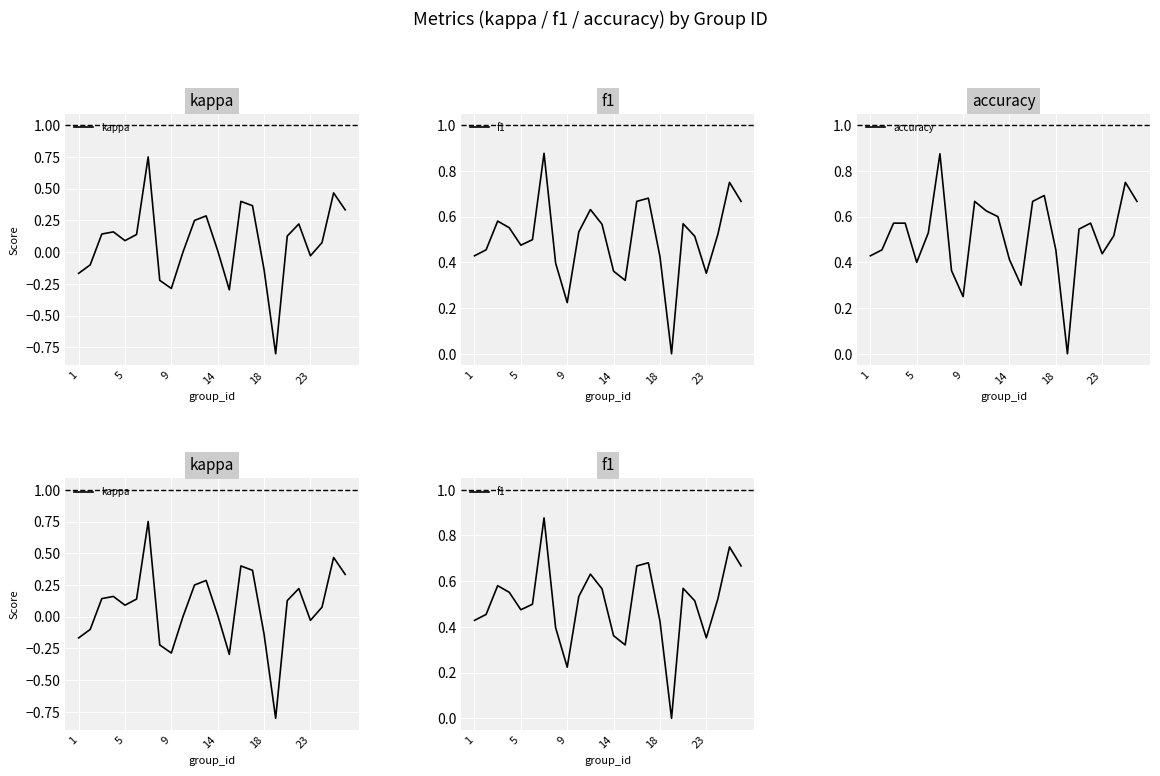

True or false: f1 and kappa cross at least once.

False